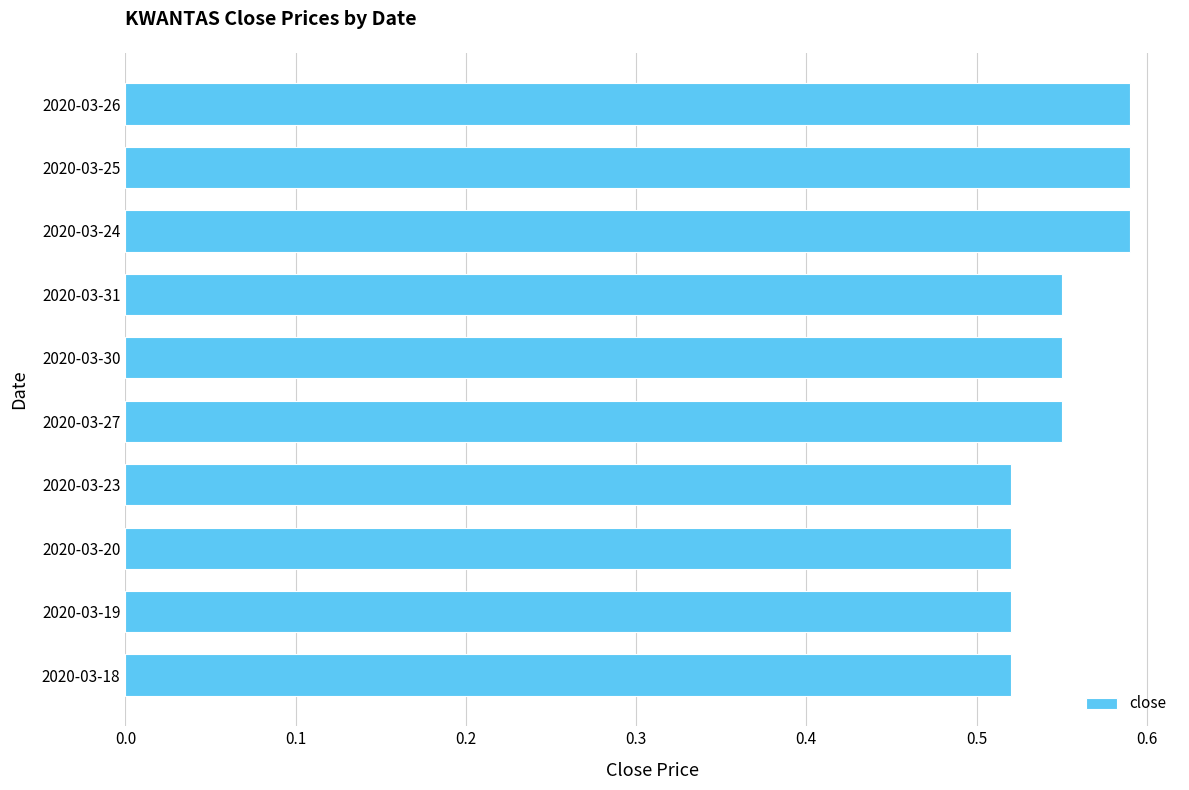

What is the sum of the values at 2020-03-31 and 2020-03-20?

1.1